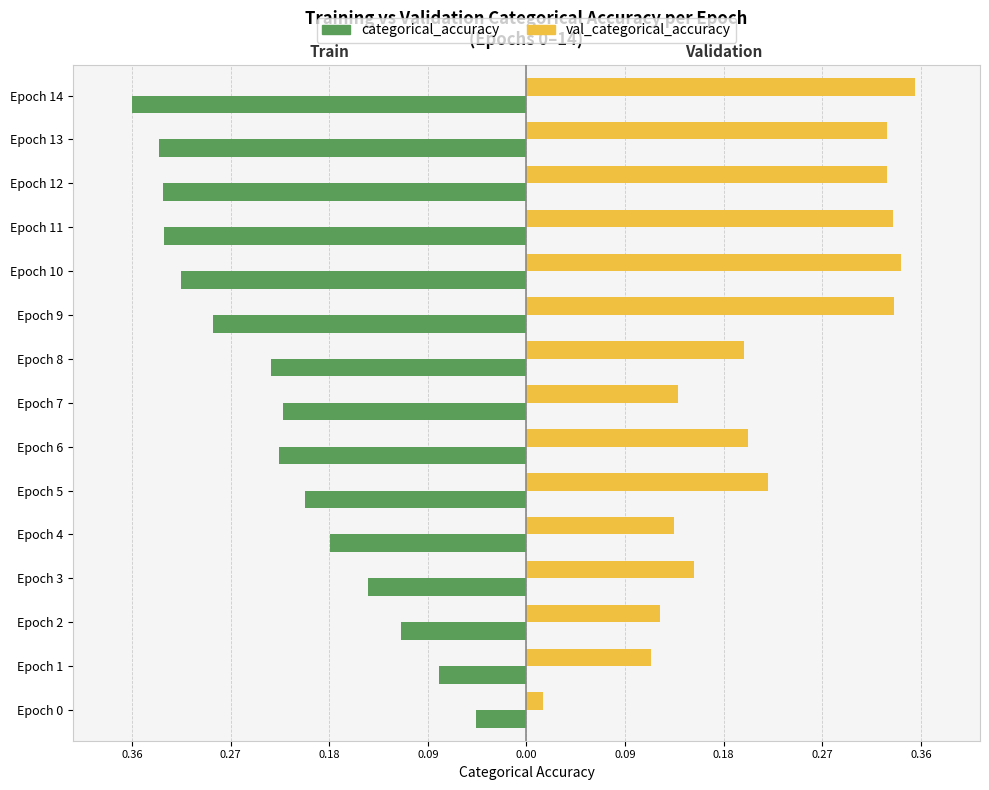

What are all the series names shown in the legend?

categorical_accuracy, val_categorical_accuracy